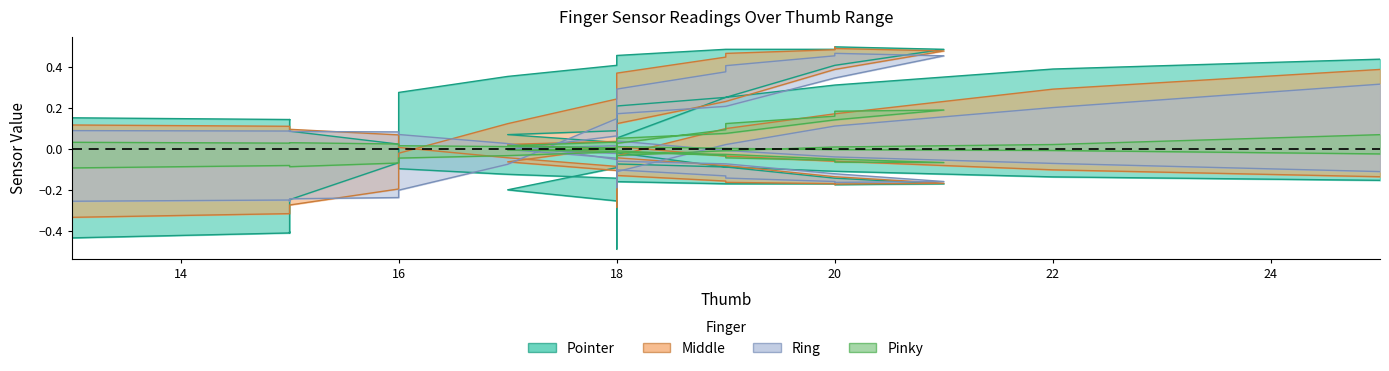

Is it true that Pointer equals 0.5 at 19?

True